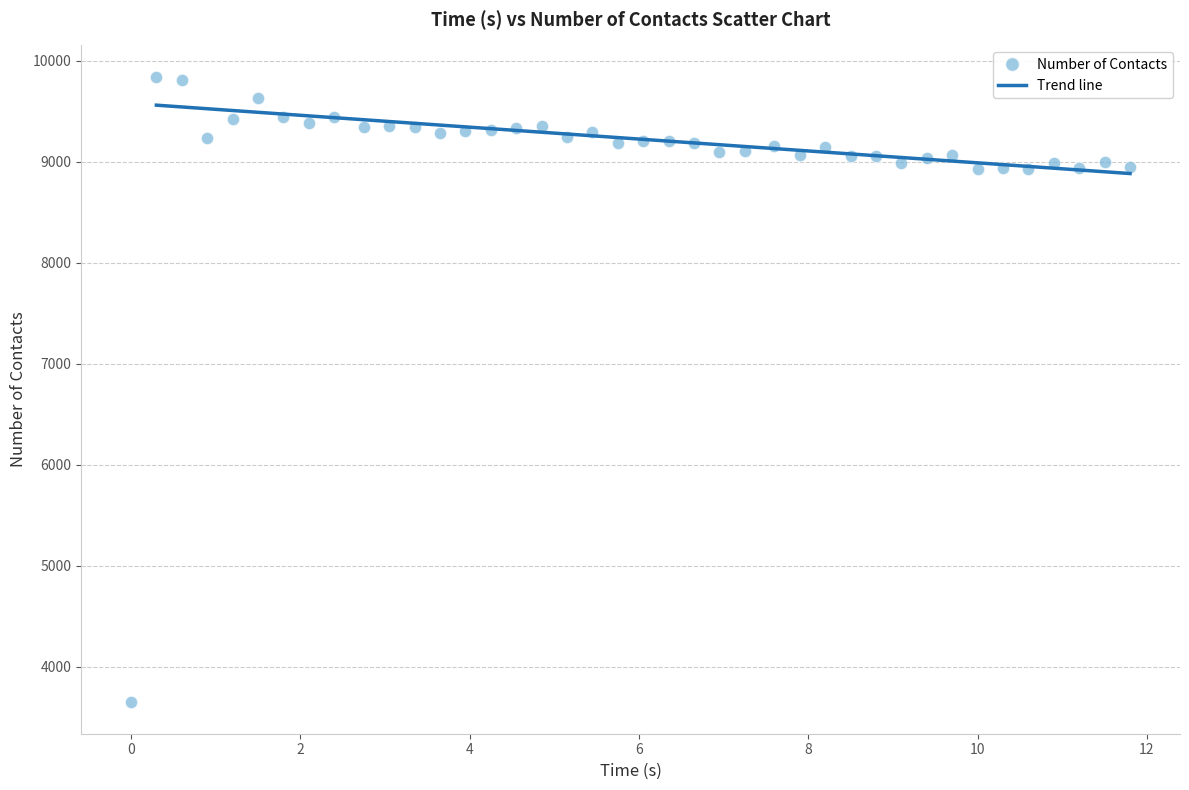

What is the range of Y values (max minus min)?

6196